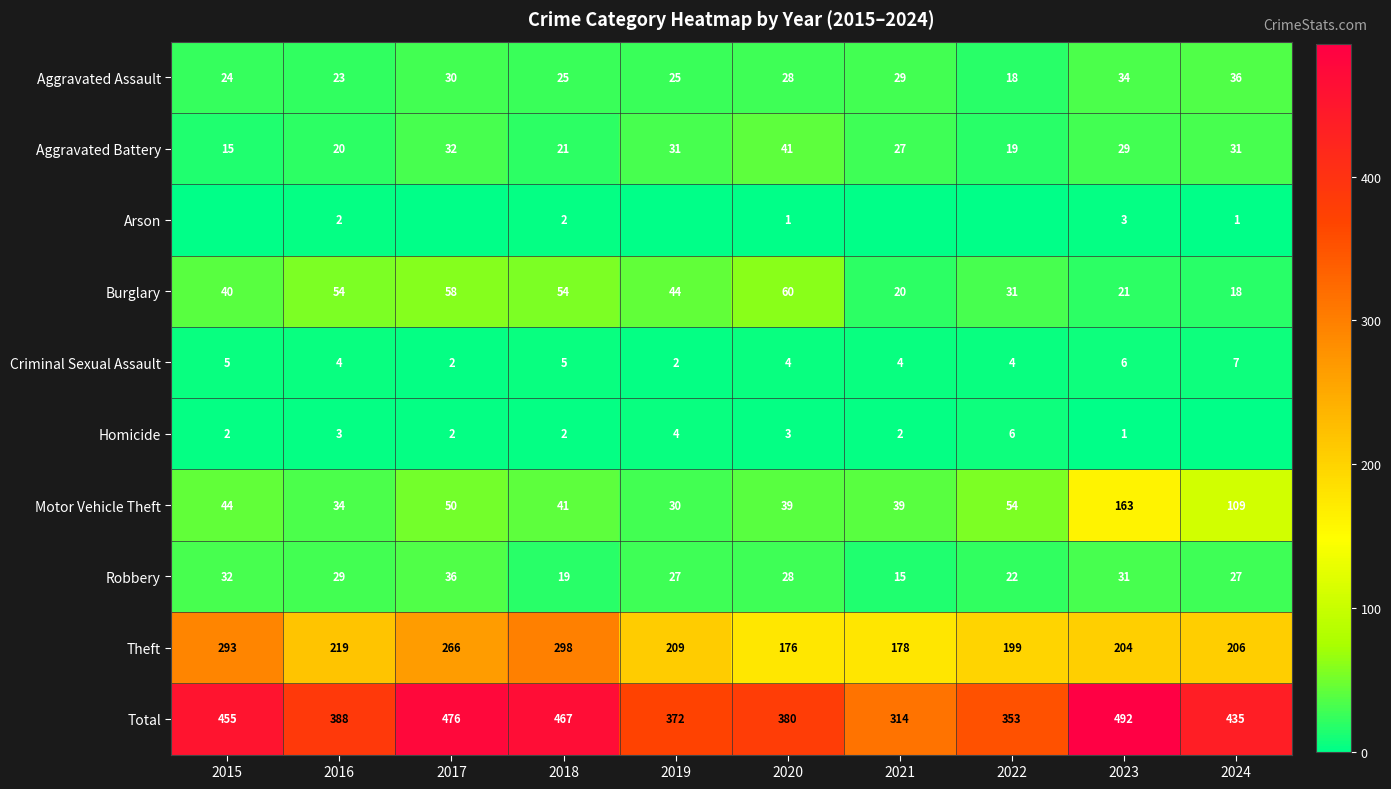

At how many categories does at least one series exceed 444?

4